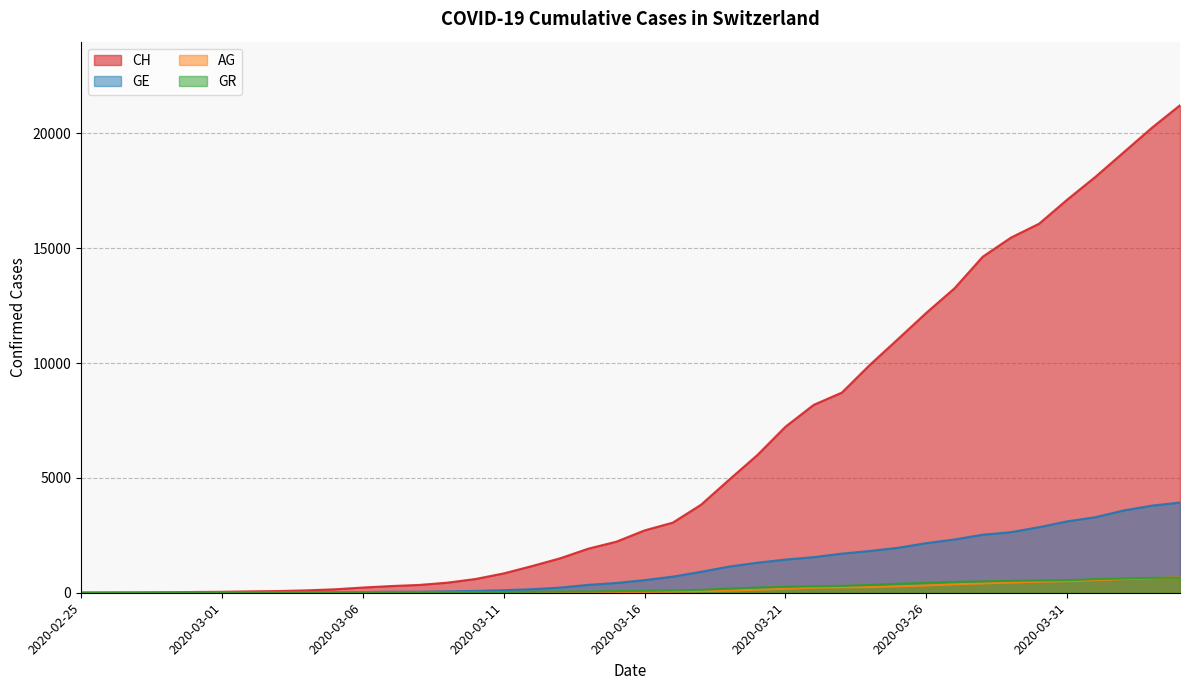

Rank the categories by GR value from highest to lowest.

2020-04-04, 2020-04-03, 2020-04-02, 2020-04-01, 2020-03-31, 2020-03-30, 2020-03-29, 2020-03-28, 2020-03-27, 2020-03-26, 2020-03-25, 2020-03-24, 2020-03-23, 2020-03-22, 2020-03-21, 2020-03-20, 2020-03-19, 2020-03-18, 2020-03-17, 2020-03-16, 2020-03-15, 2020-03-14, 2020-03-13, 2020-03-12, 2020-03-11, 2020-03-10, 2020-03-09, 2020-03-08, 2020-03-07, 2020-03-06, 2020-03-05, 2020-03-03, 2020-03-04, 2020-02-28, 2020-02-29, 2020-03-01, 2020-03-02, 2020-02-26, 2020-02-27, 2020-02-25